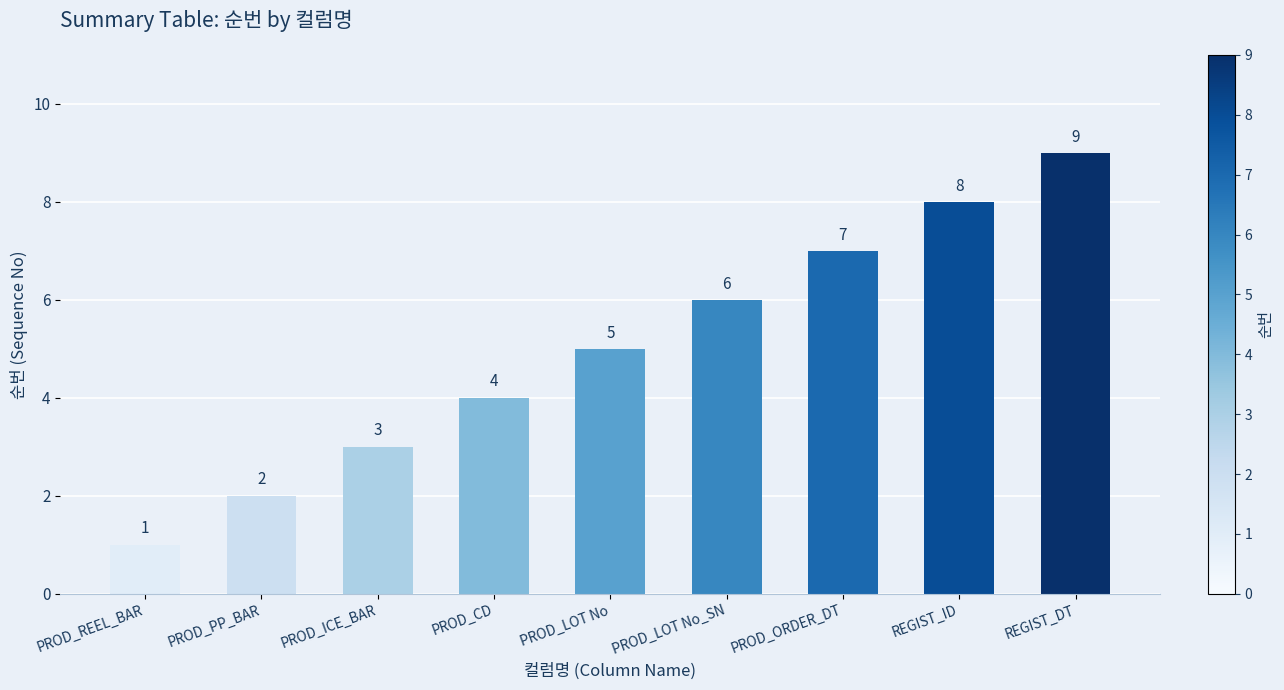

Approximately how many times larger is the value at PROD_LOT No compared to PROD_ICE_BAR?

1.7